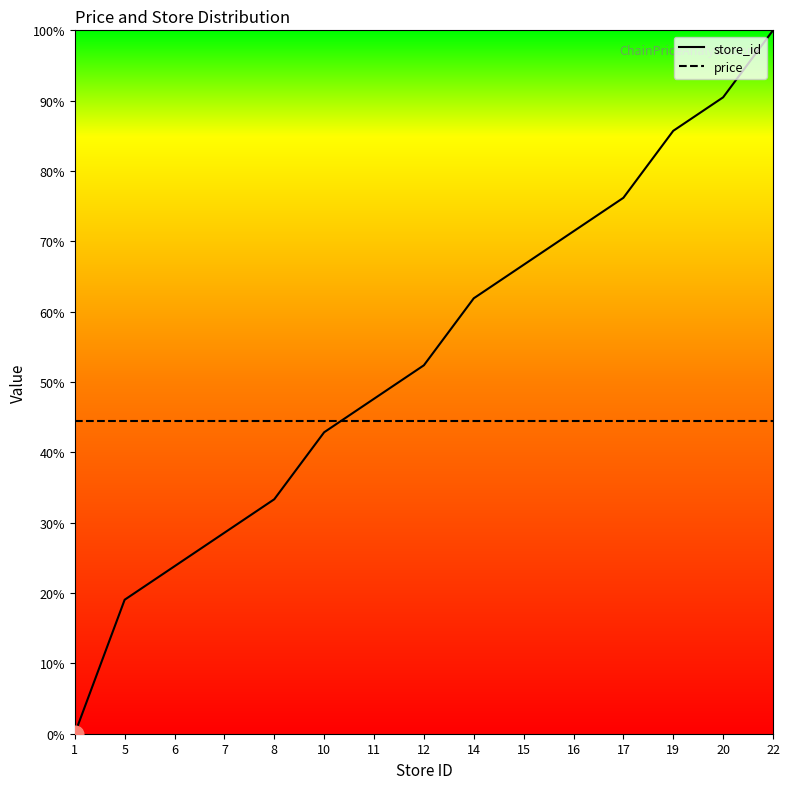

Reading left to right, what are all the values shown in this chart?

store_id: 0.0	19.0	23.8	28.6	33.3	42.9	47.6	52.4	61.9	66.7	71.4	76.2	85.7	90.5	100.0
price: 44.5	44.5	44.5	44.5	44.5	44.5	44.5	44.5	44.5	44.5	44.5	44.5	44.5	44.5	44.5